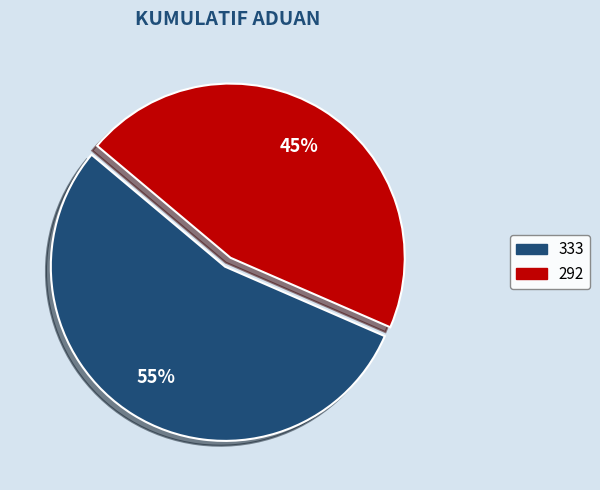

Do 333 and 292 together represent more than half of the pie?

Yes